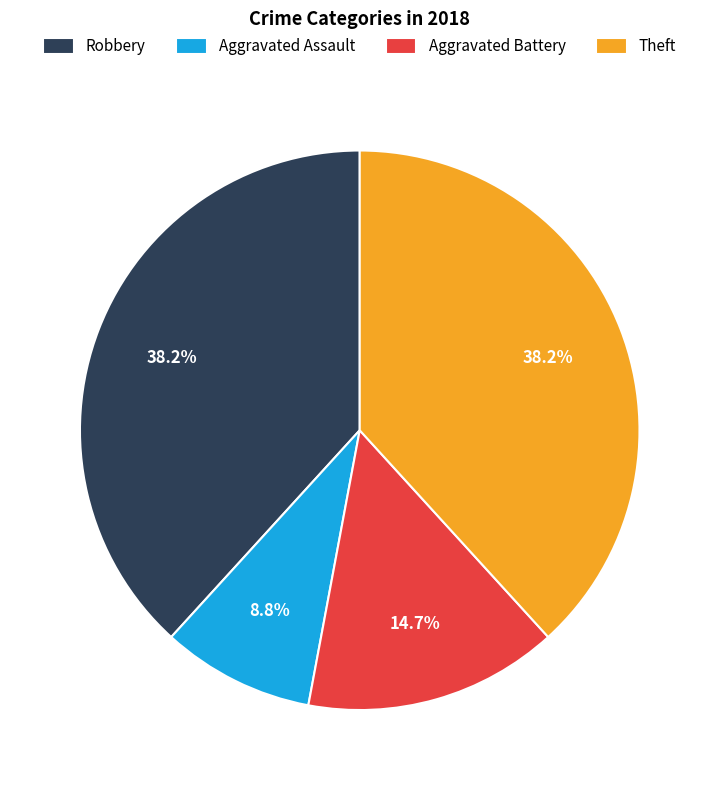

What is the ratio of the value at Aggravated Battery to the value at Aggravated Assault?

1.7